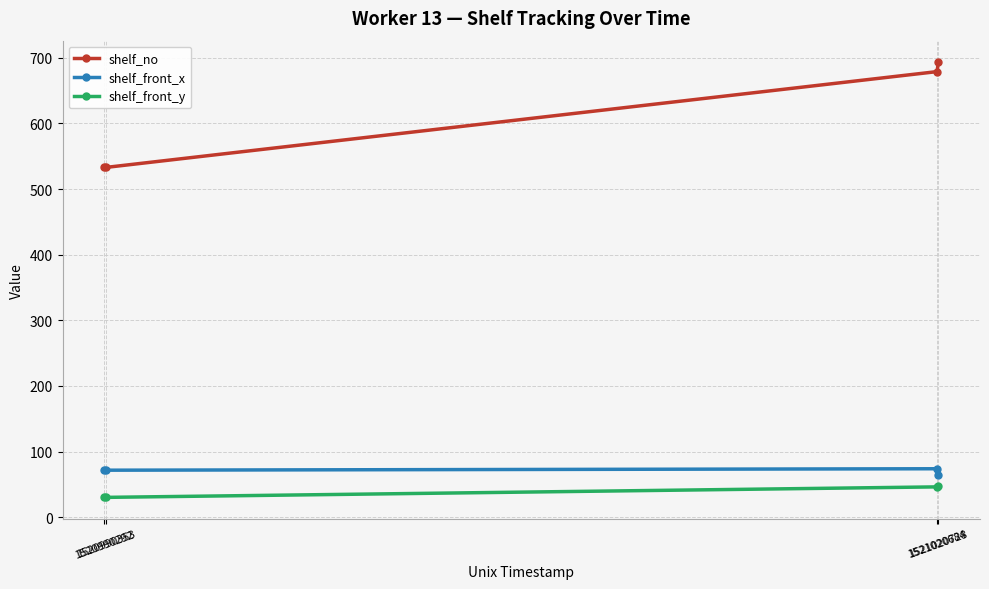

What is the average value of the shelf_front_x series?

70.3